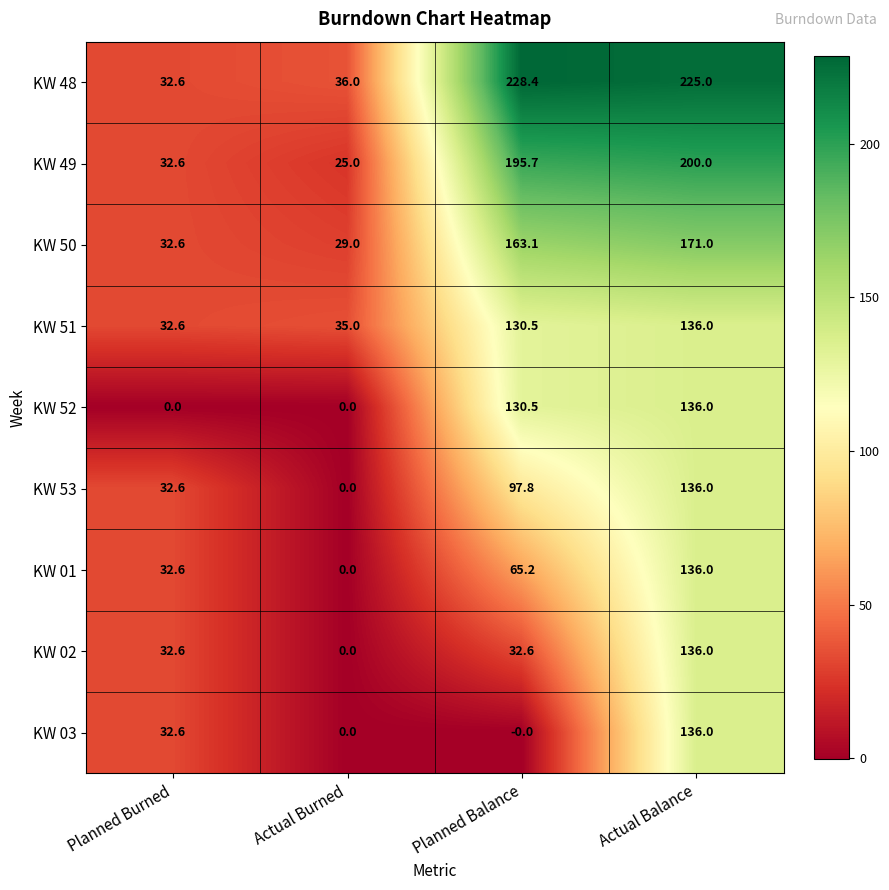

At which label is KW 52 closest to 68?

Planned Balance